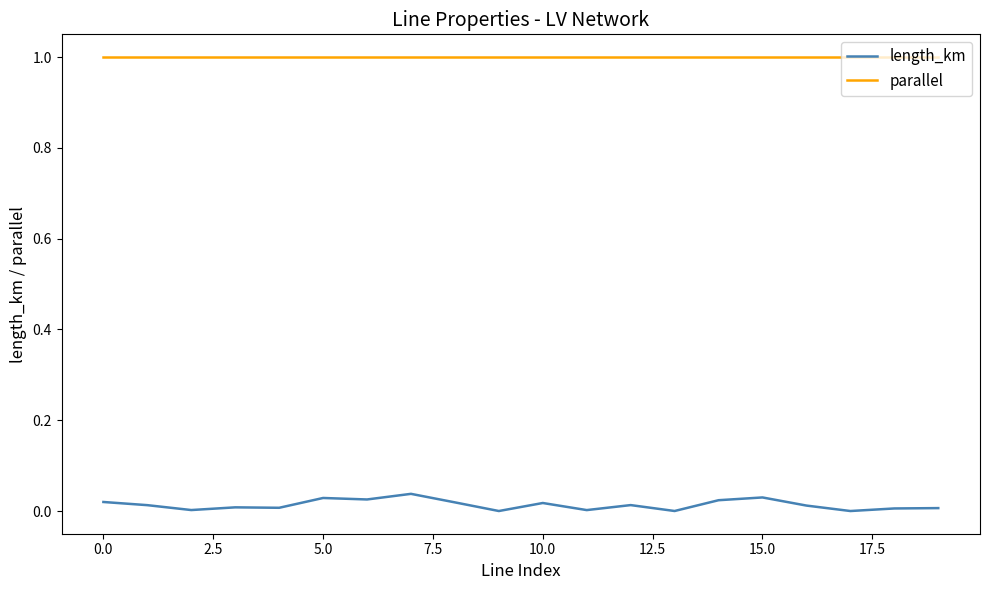

List the series in order of their peak value, lowest first.

length_km, parallel